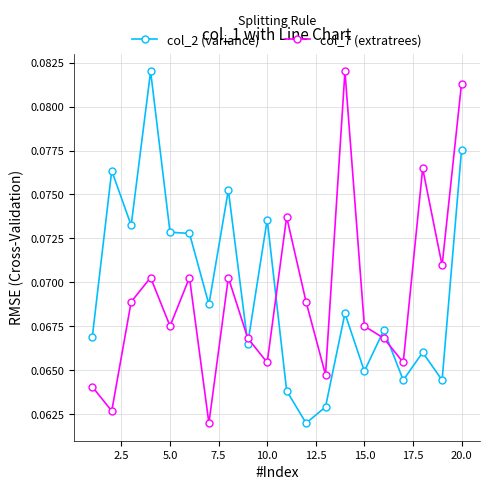

Rank the series by their average value, from lowest to highest.

col_7 (extratrees), col_2 (variance)